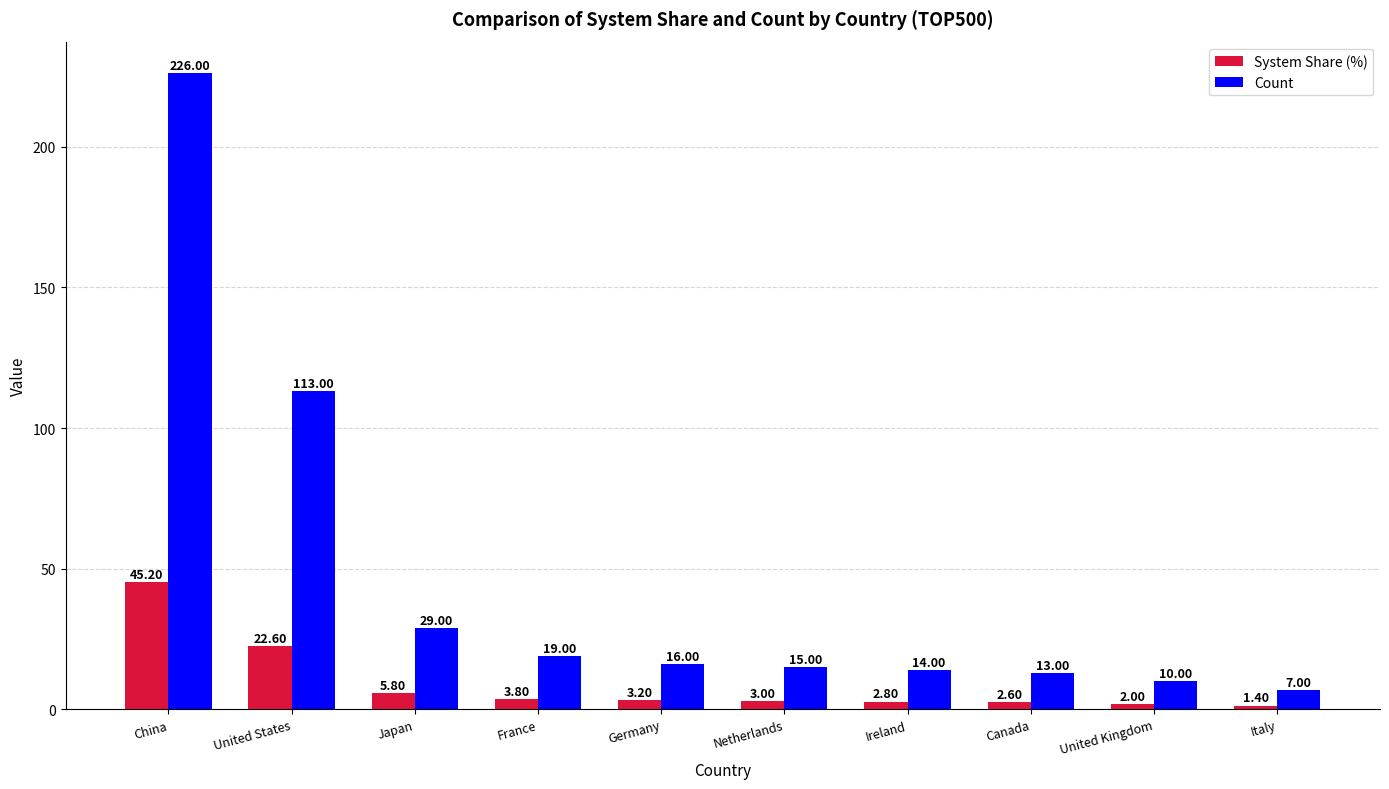

How many values in the Count series are below 16?

5